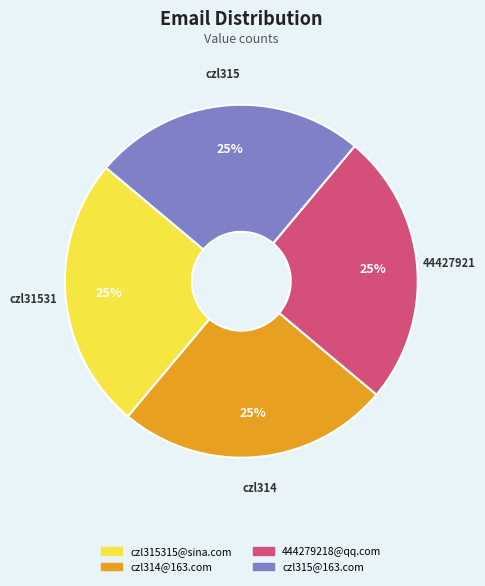

Count the number of slices in the pie.

4